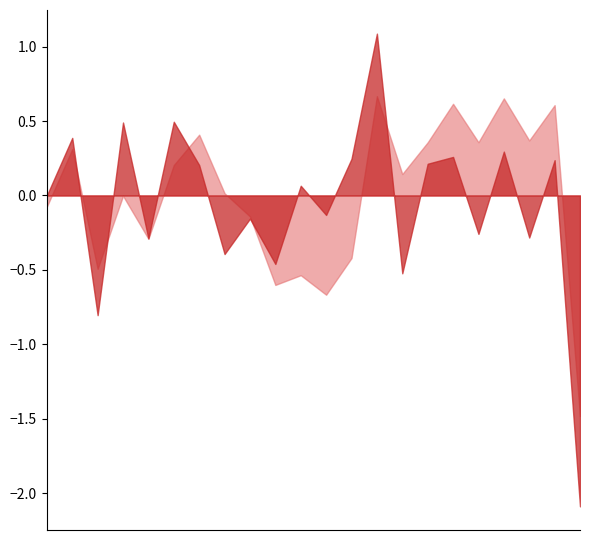

What is the smallest value displayed?

-2.1